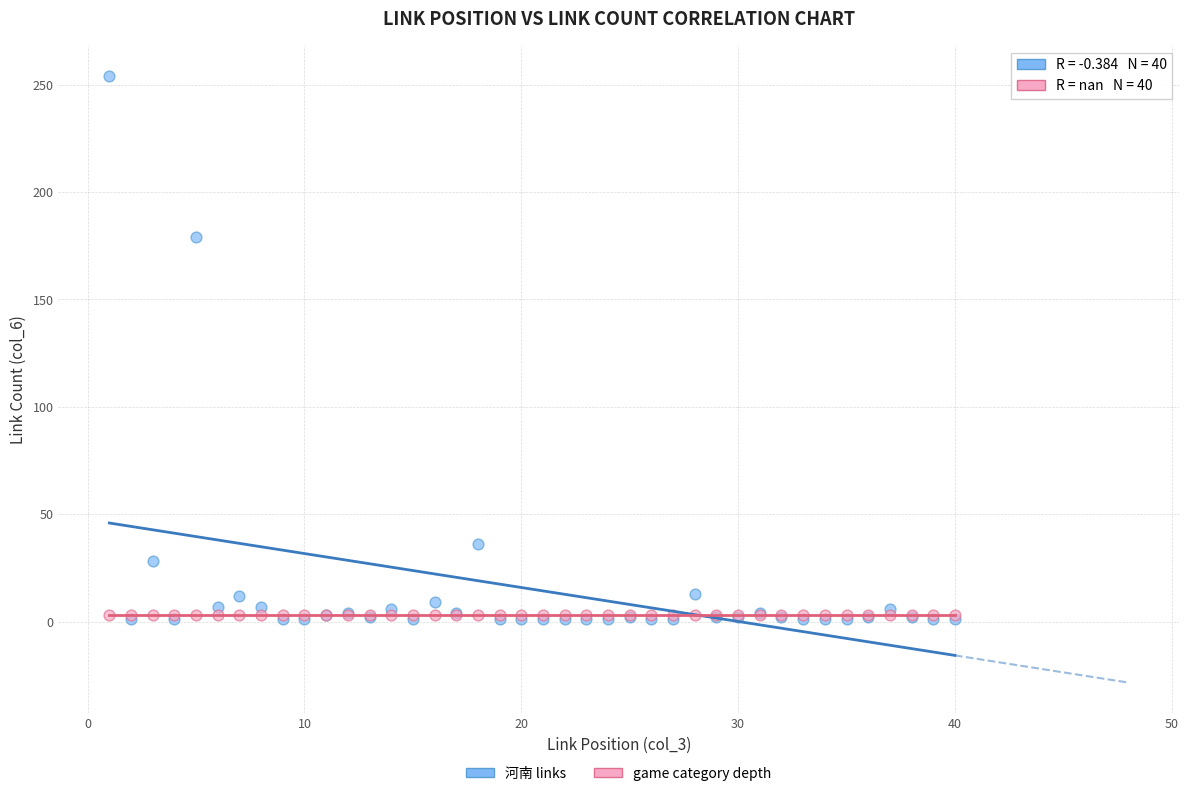

Which series contains the highest Y value?

河南 links